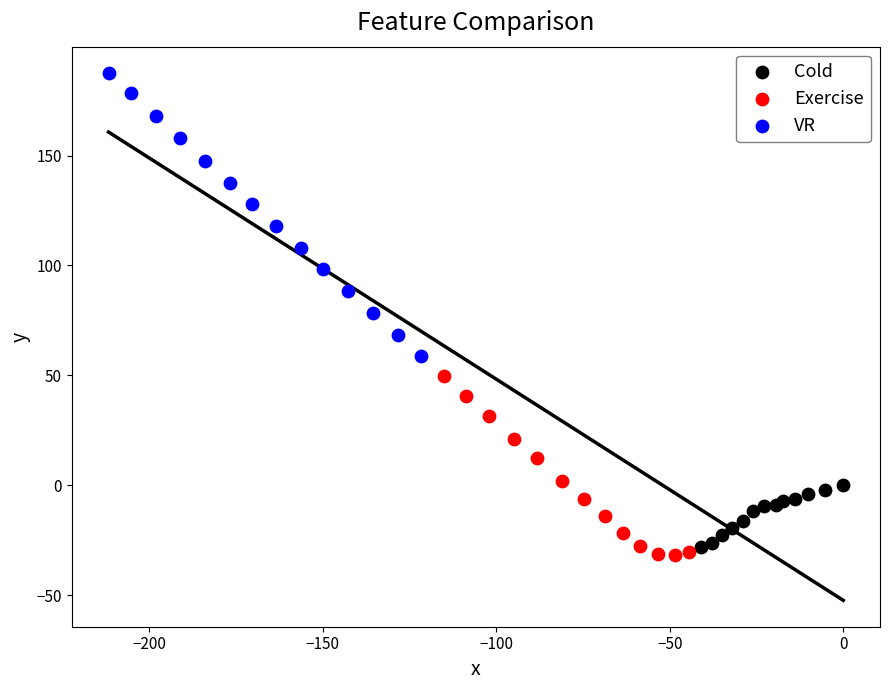

Which series contains the lowest Y value?

Exercise